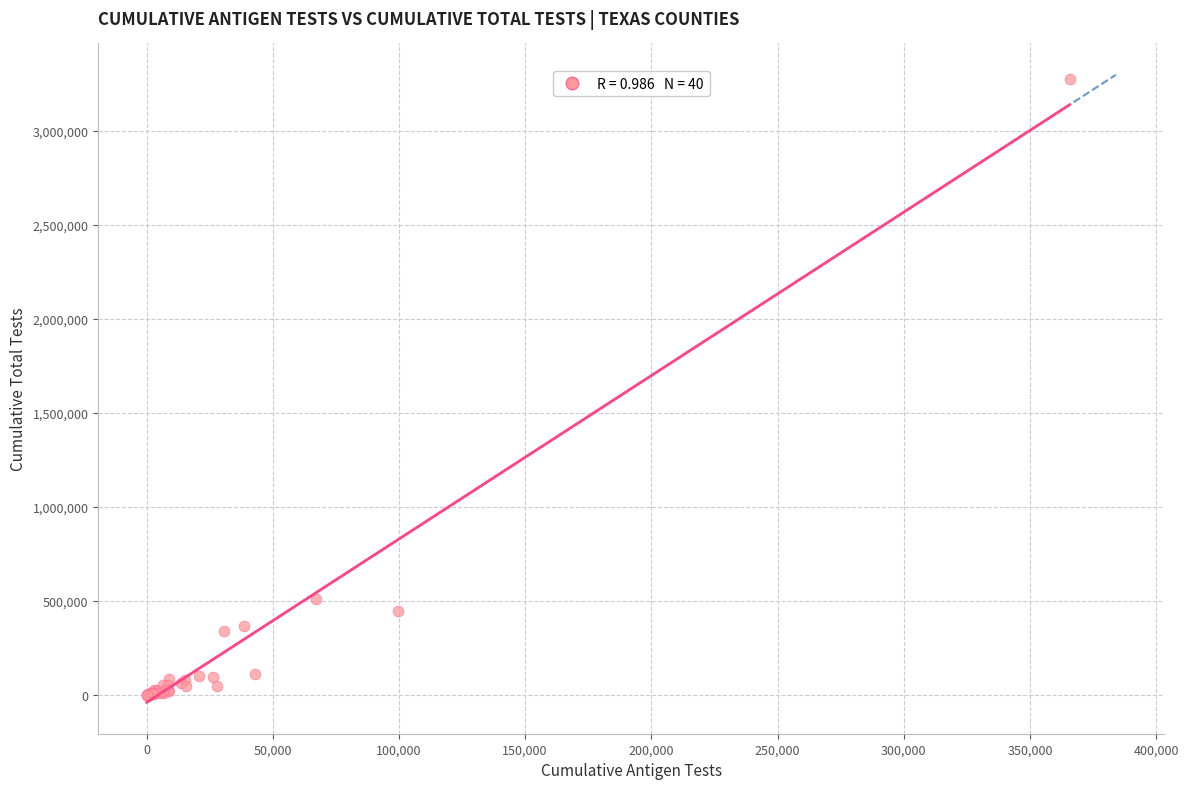

What Y value in the scatter plot is closest to 1637754?

511603